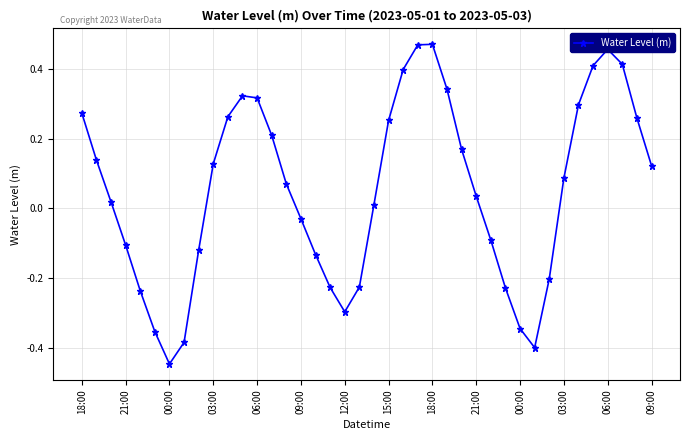

What is the sum of all values?

2.1